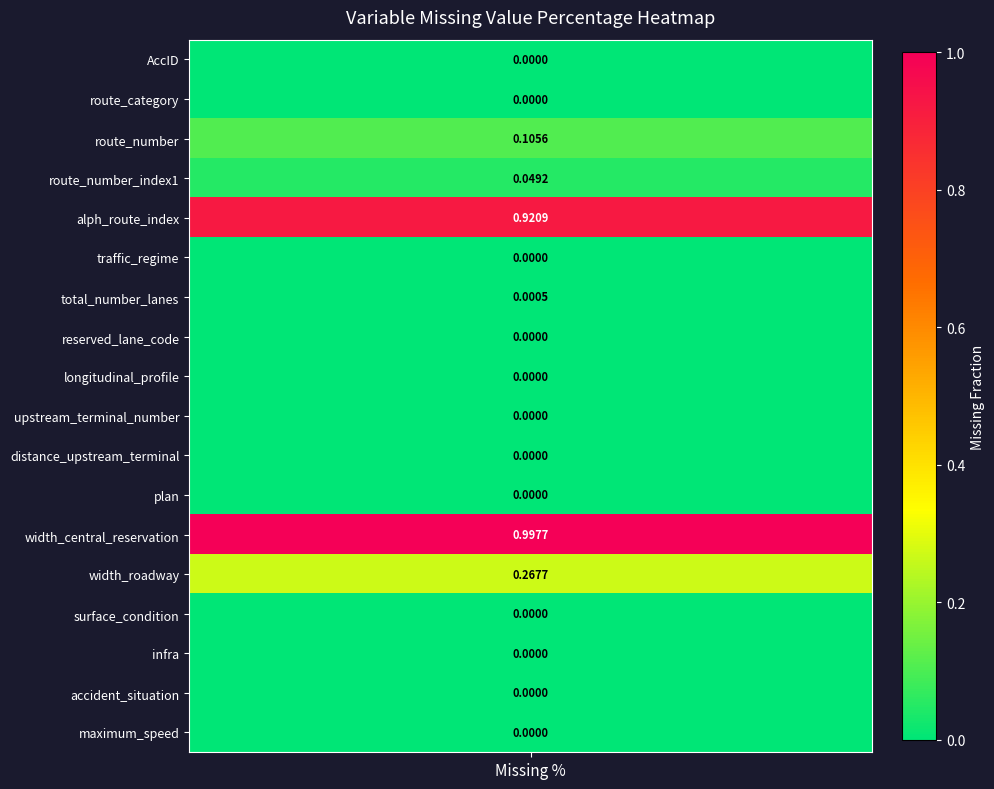

Which series has the widest spread of values?

AccID